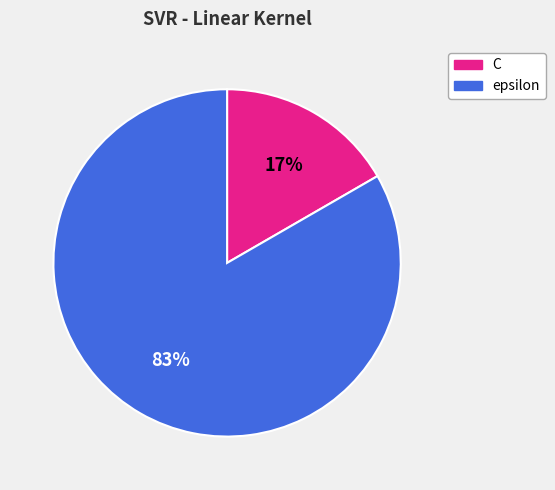

Is it true that C is 17% of the pie?

True